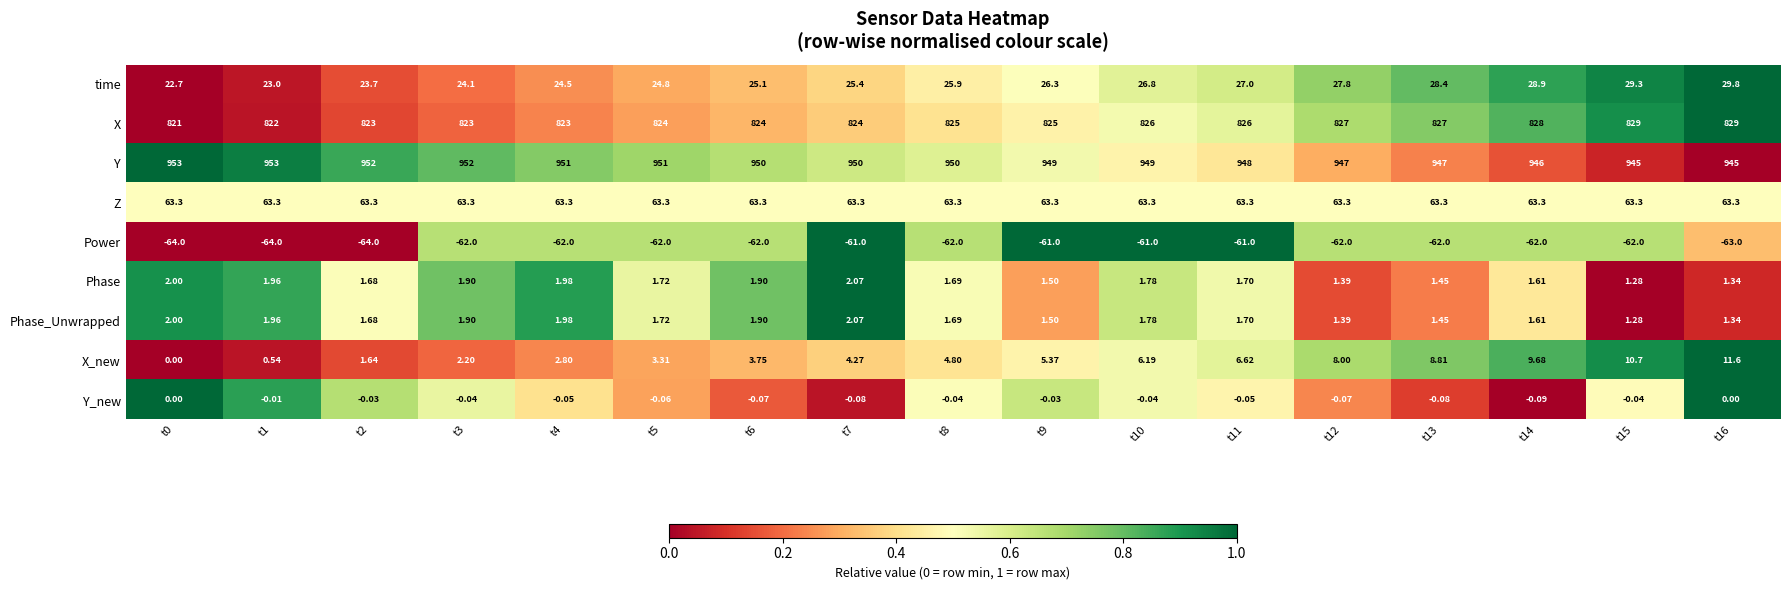

At which category is the sum across all series the highest?

t16